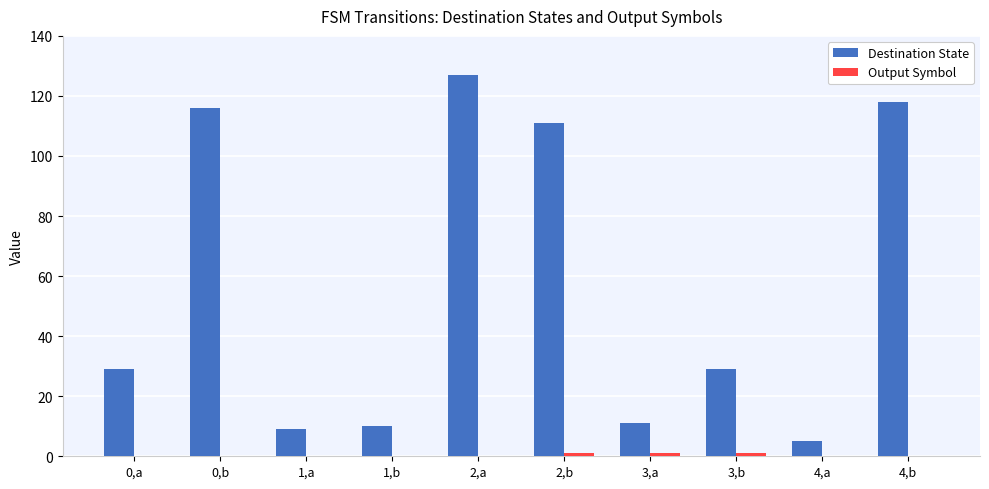

At which category is the sum across all series the highest?

2,a